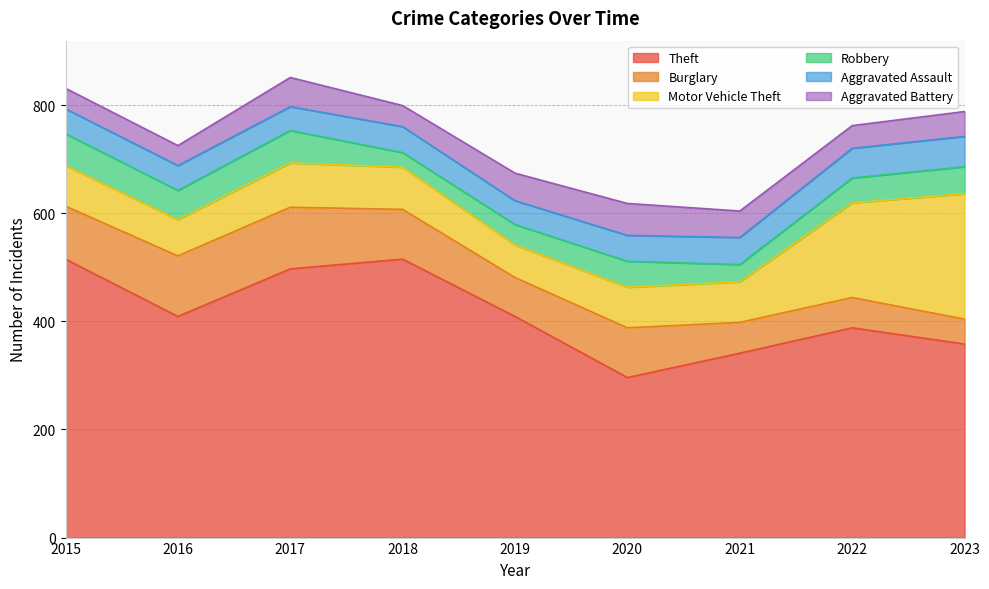

How many lines are shown in the chart?

6